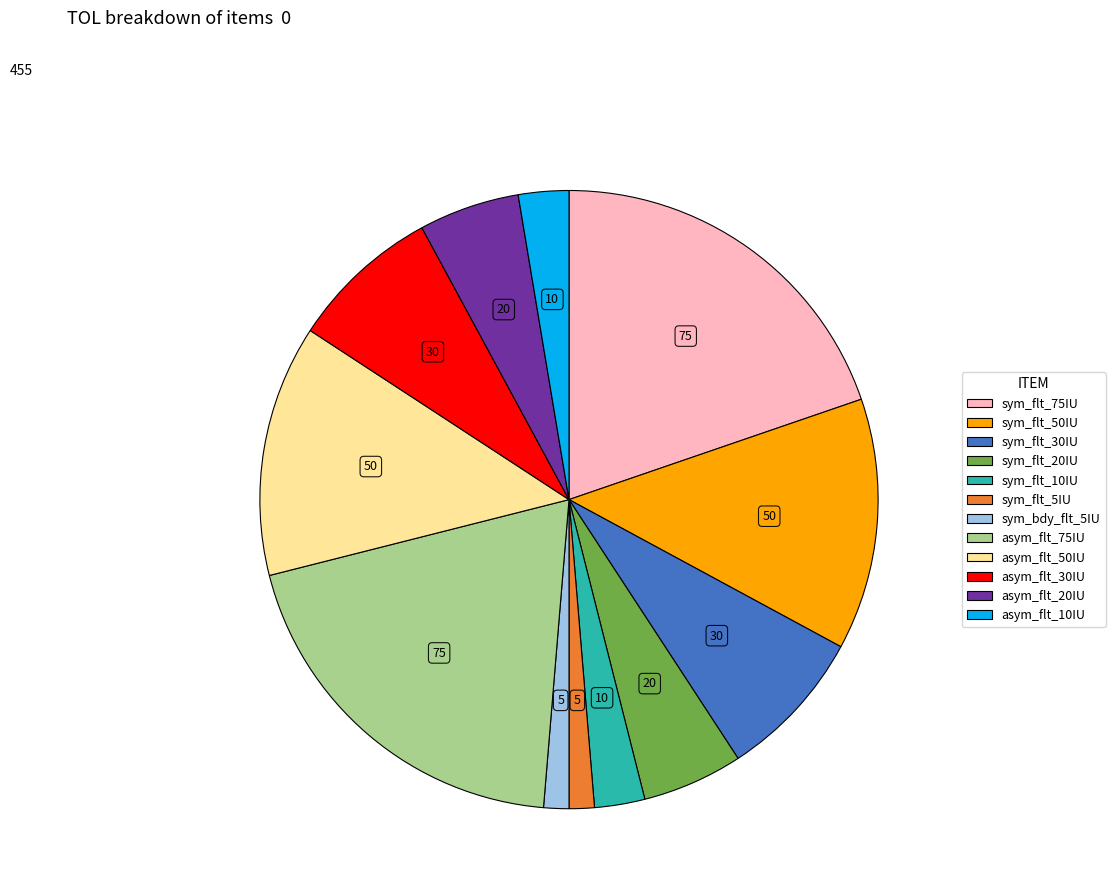

The asym_flt_75IU slice represents 20% of the pie. True or false?

True